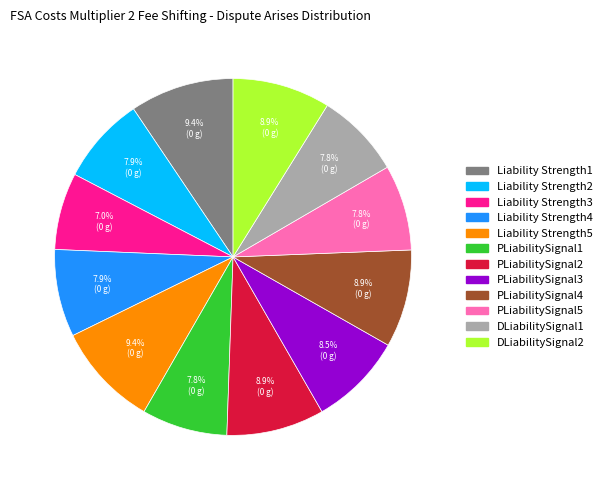

What percentage is the Liability Strength4 slice, to the nearest percent?

8%